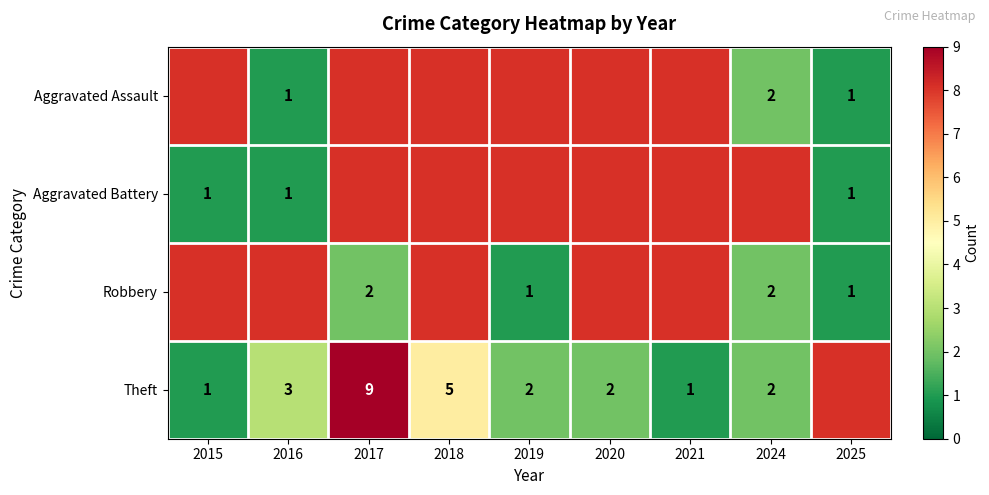

Count the number of data series in this chart.

4